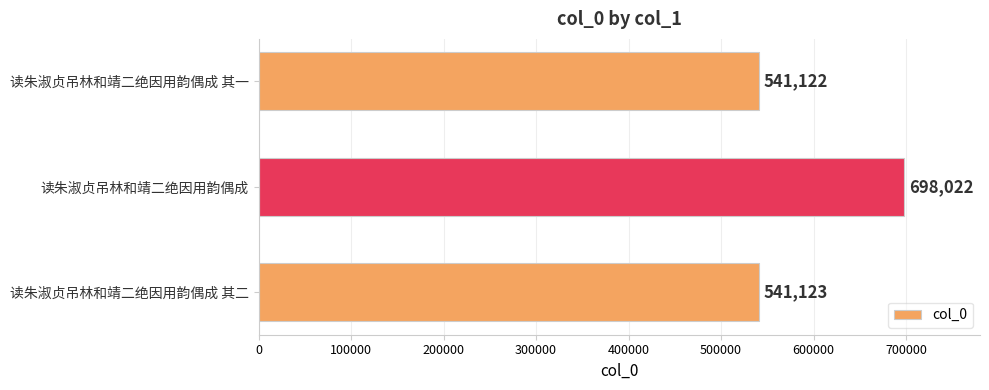

How many values are below 541123?

1